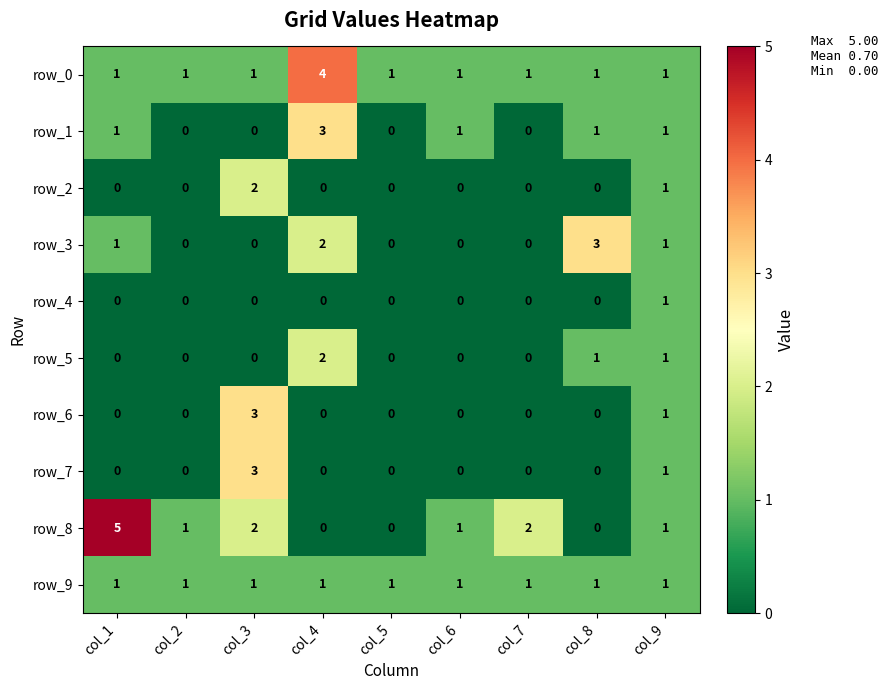

True or false: row_6 has a value of 2 at col_6.

False